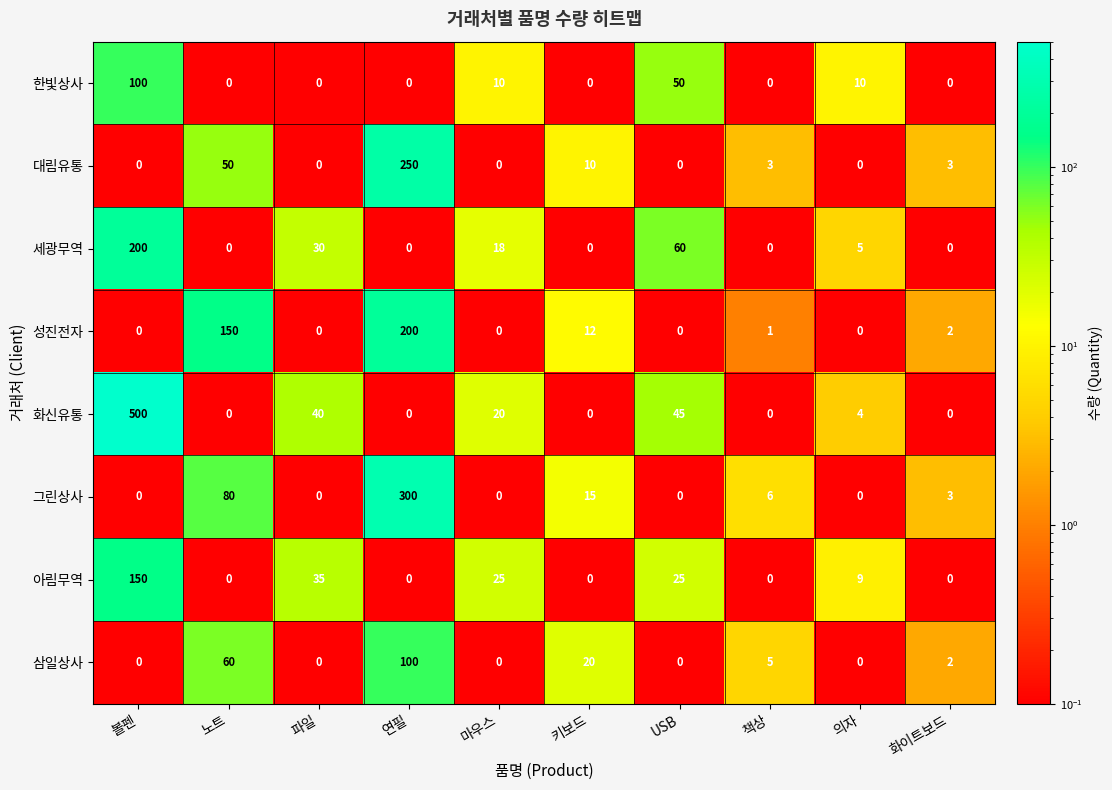

Is the value of 아림무역 at 볼펜 greater than the value of 대림유통 at 화이트보드?

Yes